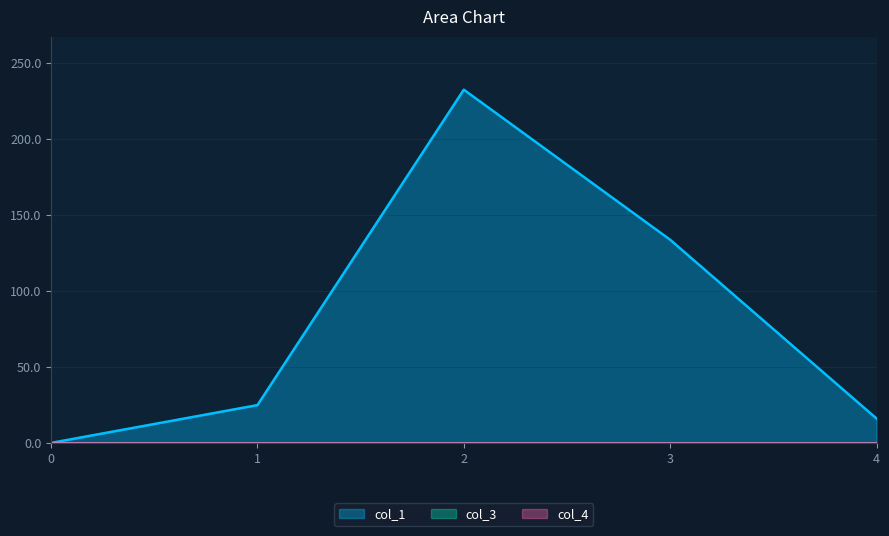

Reading right to left, extract all data points from this chart.

col_1: 16.0	133.6	232.3	24.9	0.0
col_3: 0.0	0.0	0.0	0.0	0.0
col_4: 0.0	0.0	0.0	0.0	0.0